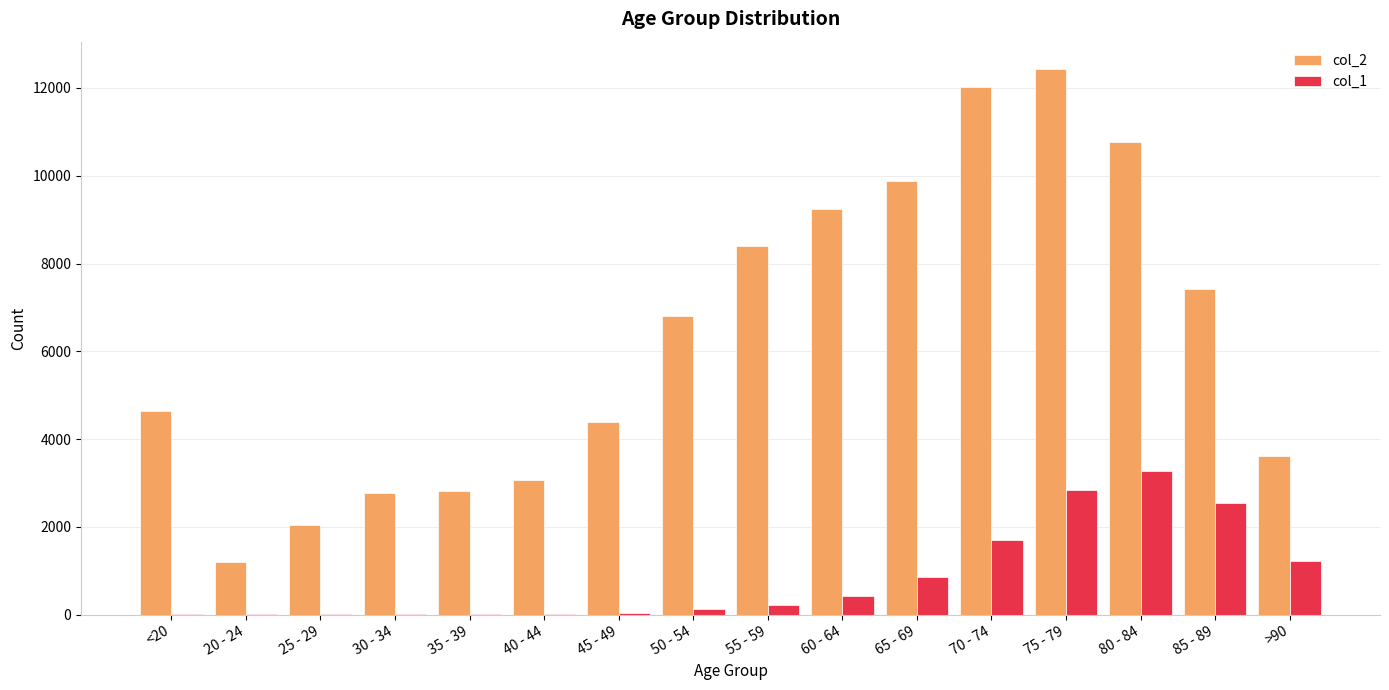

What is the difference between the col_1 values at 65 - 69 and 85 - 89?

1698